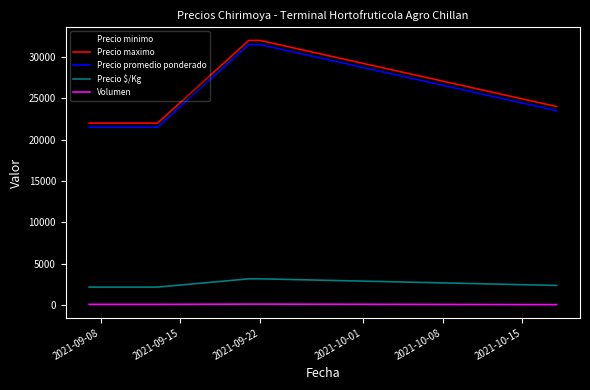

What is the maximum value shown in the chart?

32000